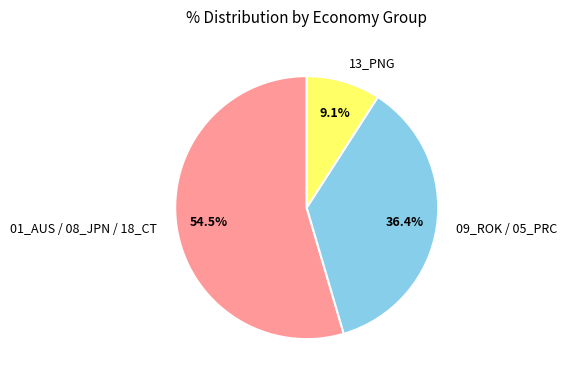

Which has a higher value, 13_PNG or 01_AUS / 08_JPN / 18_CT?

01_AUS / 08_JPN / 18_CT